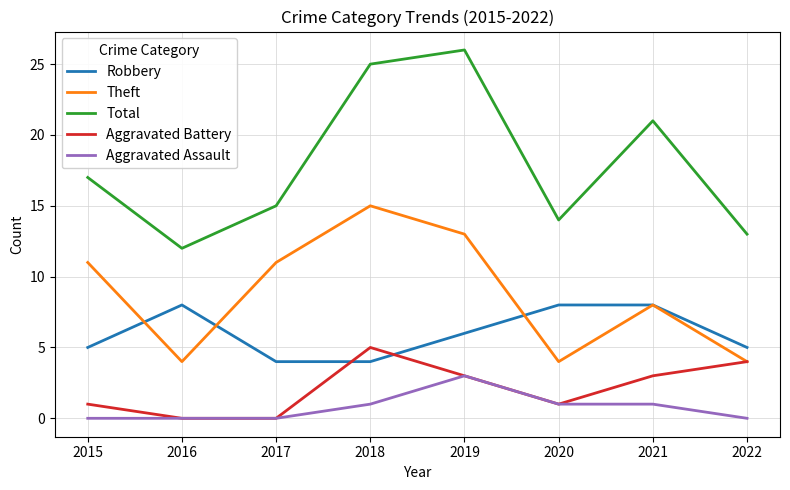

Is the value of Theft at 2020 greater than the value of Robbery at 2022?

No